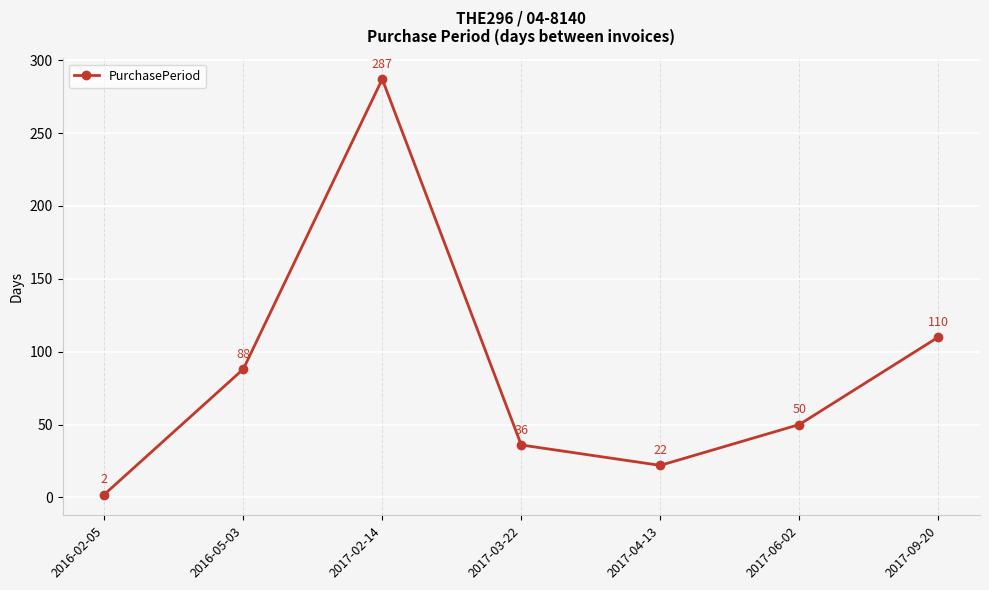

Reading left to right, extract all data points from this chart.

2	88	287	36	22	50	110